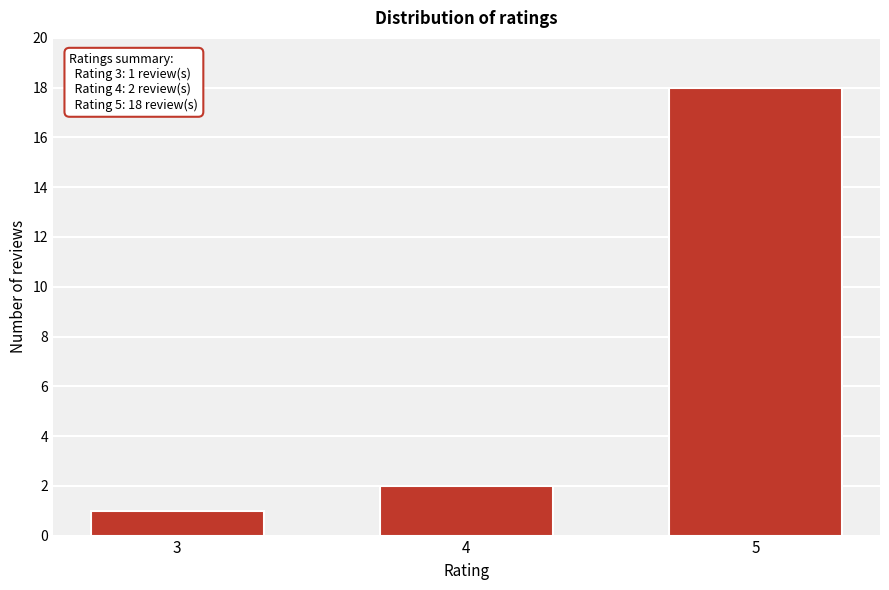

Reading right to left, list all the values displayed in this chart.

5=18	4=2	3=1